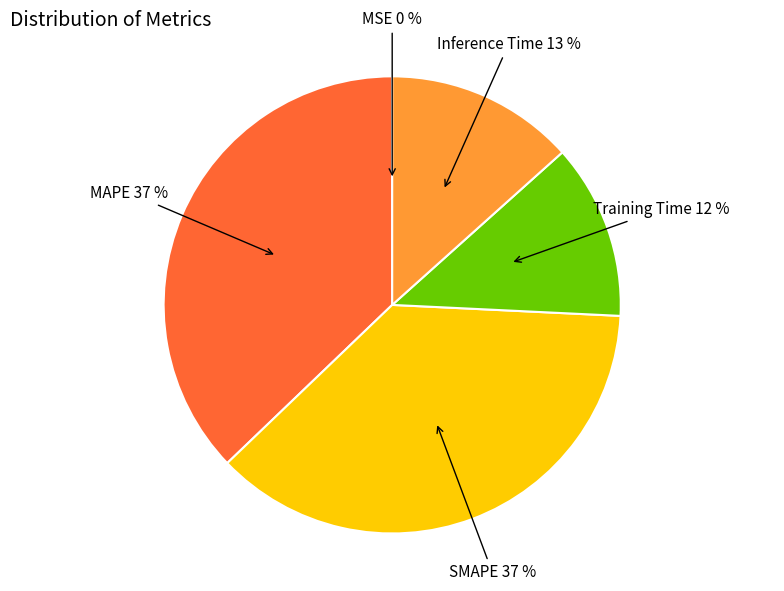

Is there any slice that represents more than half of the pie?

No